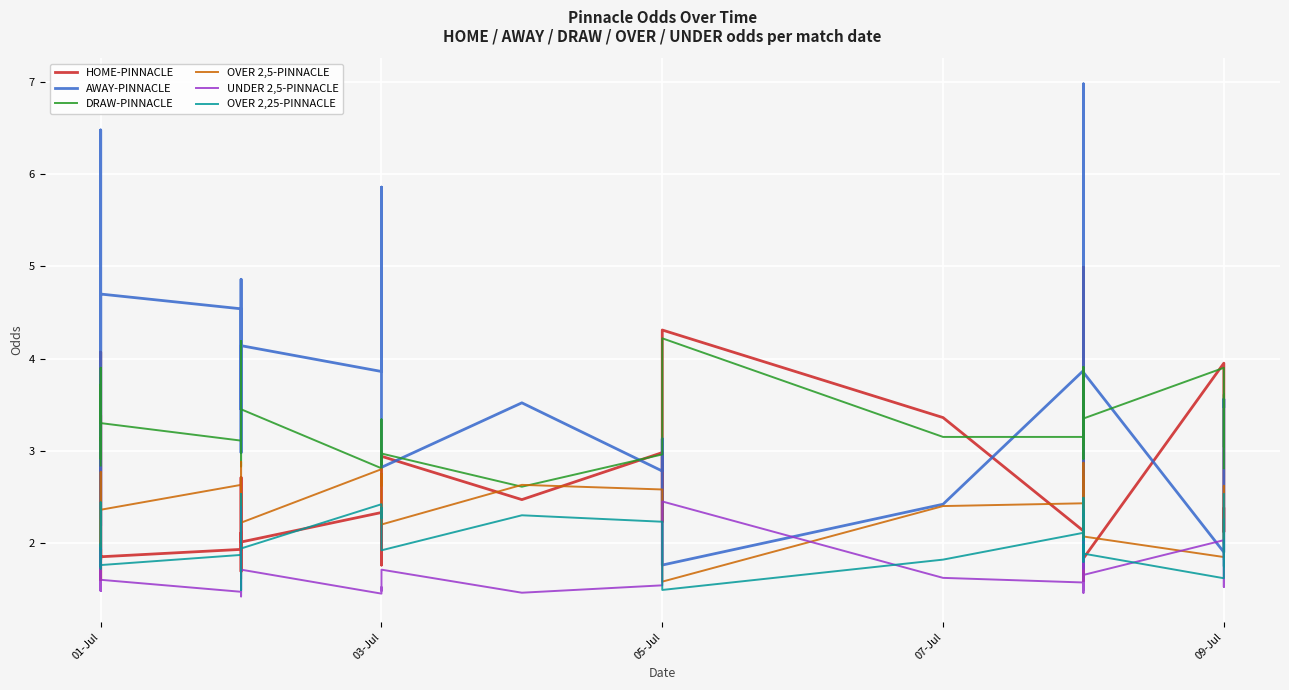

What is the label of the 3rd point from the left?

01-Jul